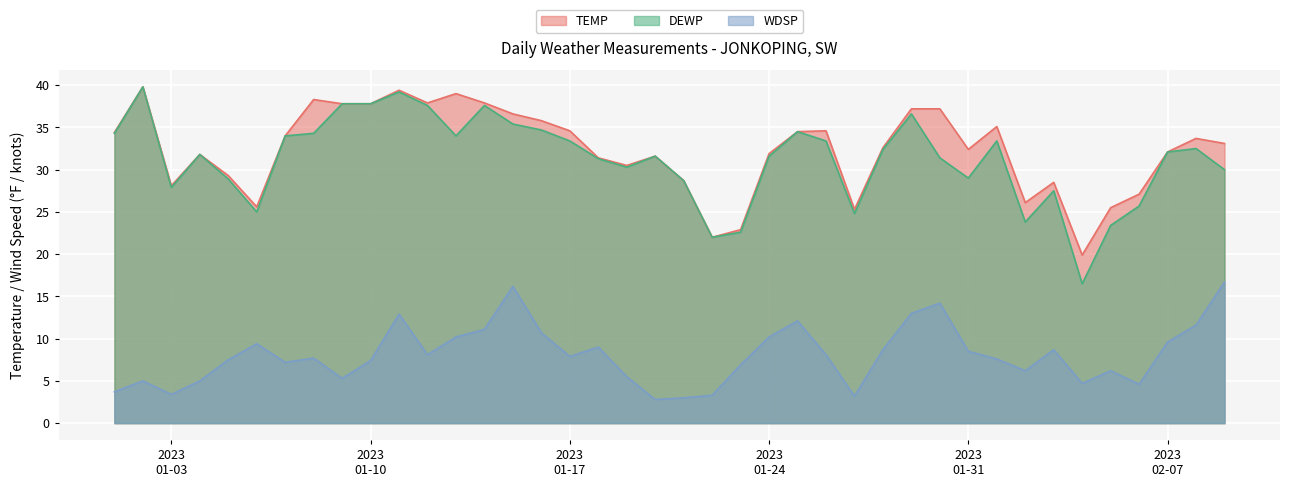

What is the spread (max minus min) of values at 2023-01-07?

26.8